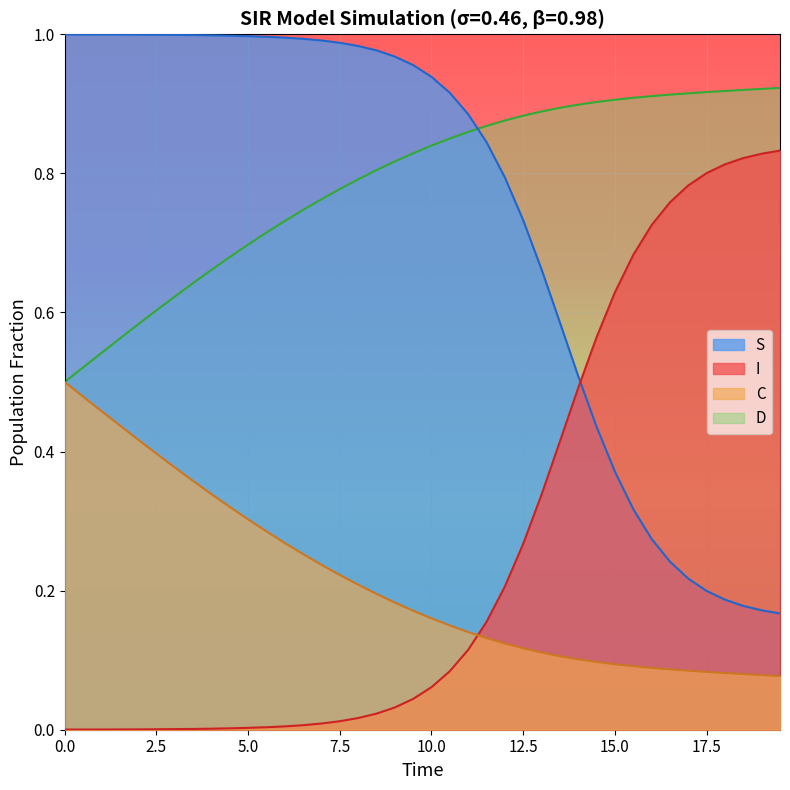

How many lines are shown in the chart?

4